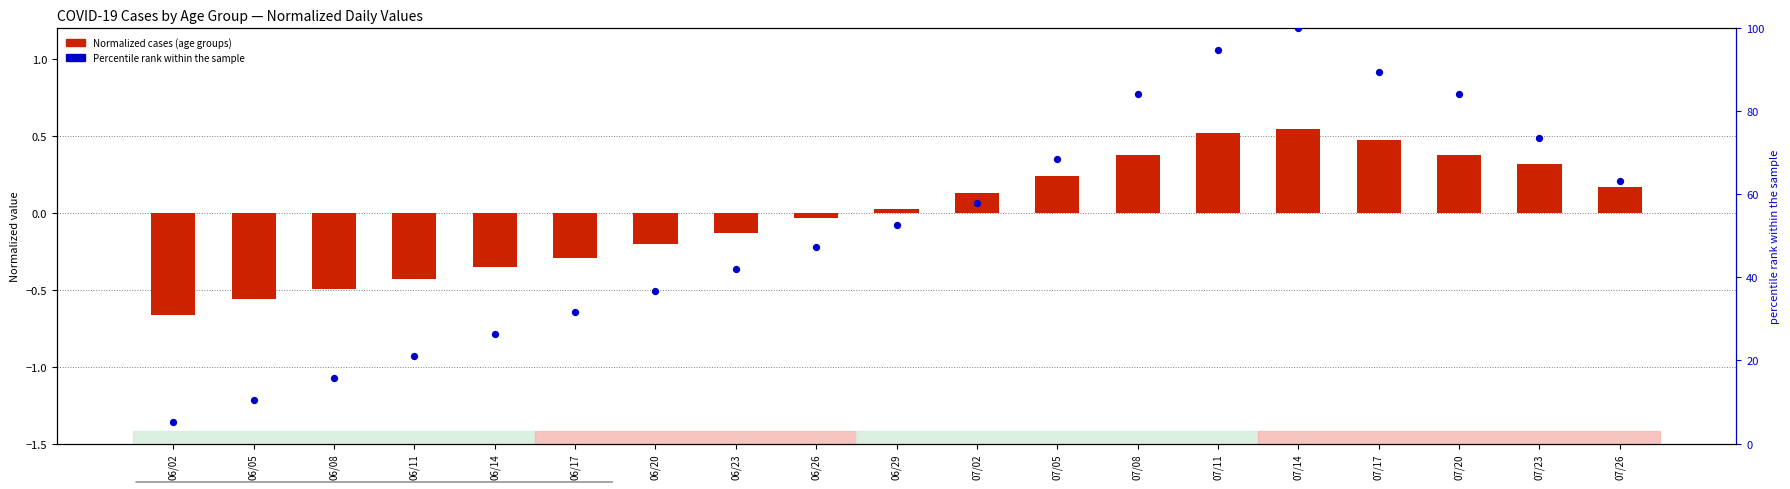

At how many categories does at least one series exceed 55?

9